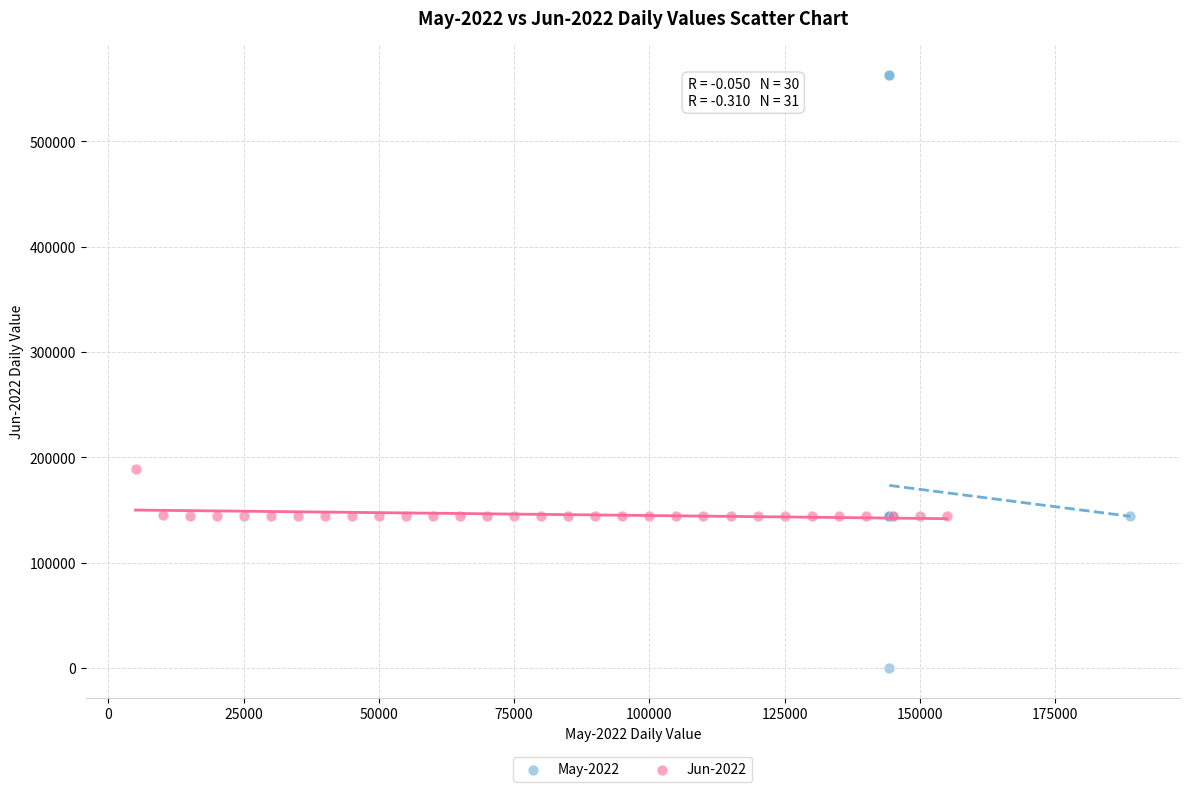

Which series has the largest Y range (max minus min)?

May-2022